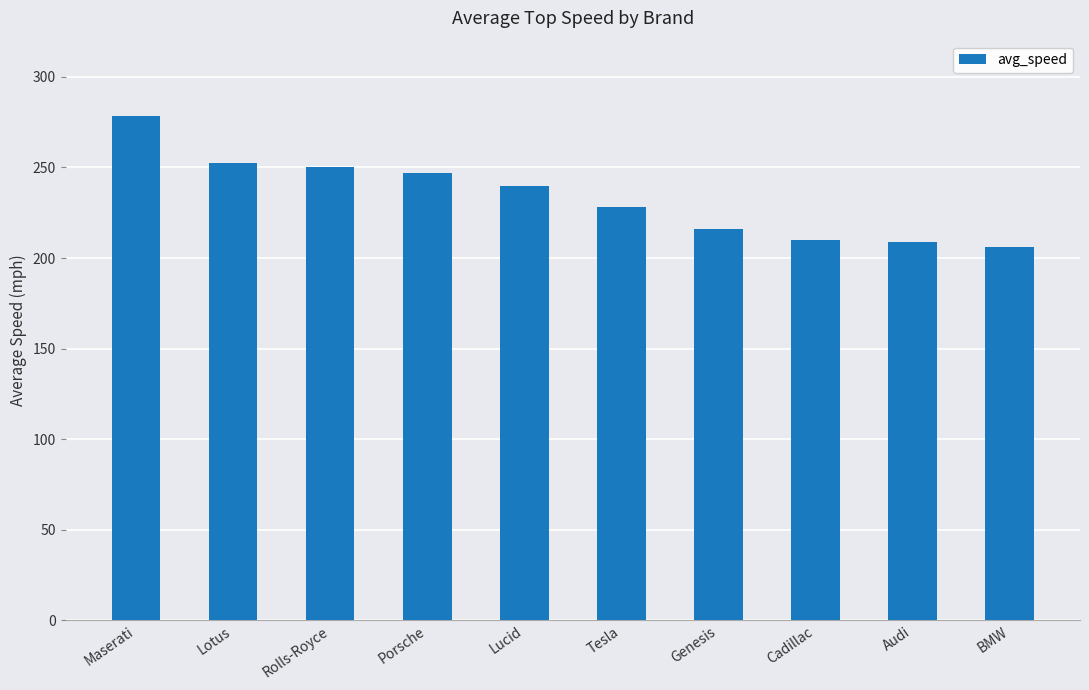

What is the approximate value at Audi?

208.9